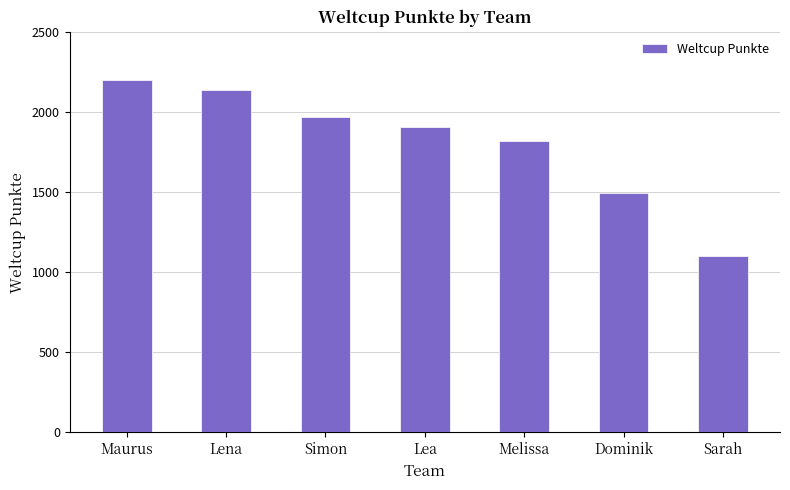

What is the difference between the values at Sarah and Lena?

1041